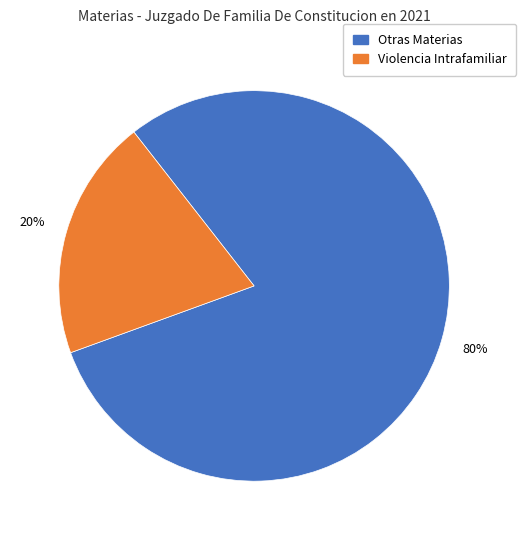

To the nearest percent, what is the average slice percentage?

50%